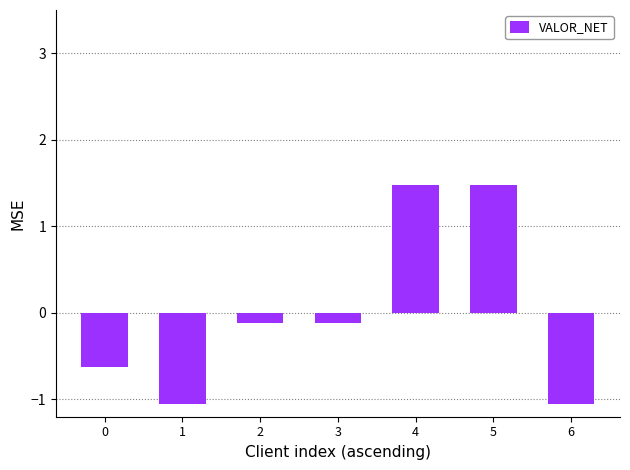

Between 3 and 1, which is larger?

3